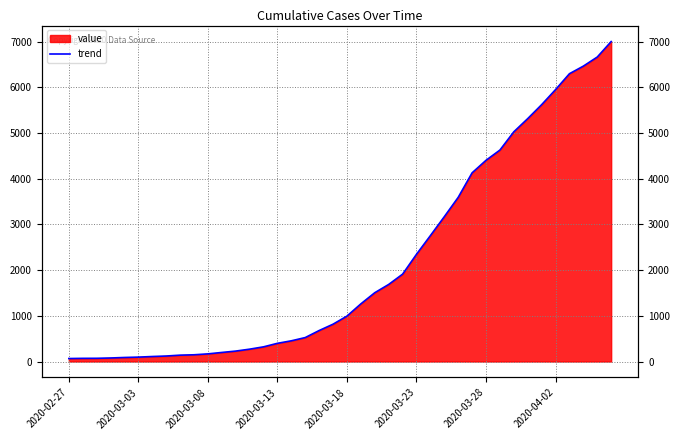

Reading right to left, what are all the values shown in this chart?

7005	6666	6467	6301	5953	5623	5318	5029	4629	4405	4131	3594	3170	2756	2347	1912	1687	1506	1262	994	817	678	524	453	398	321	270	228	198	167	147	139	120	109	96	88	77	70	69	65